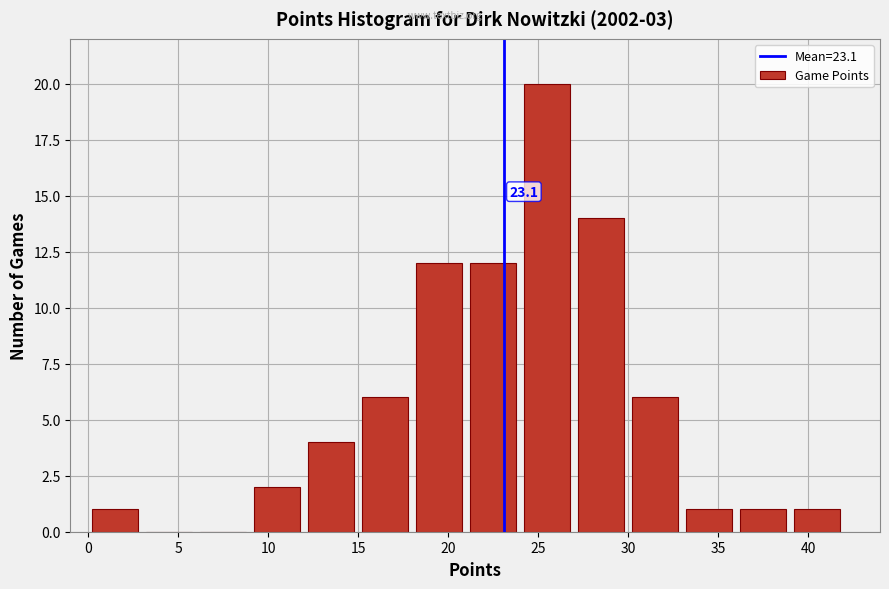

Which range on the x-axis has the tallest bar?

24 to 27